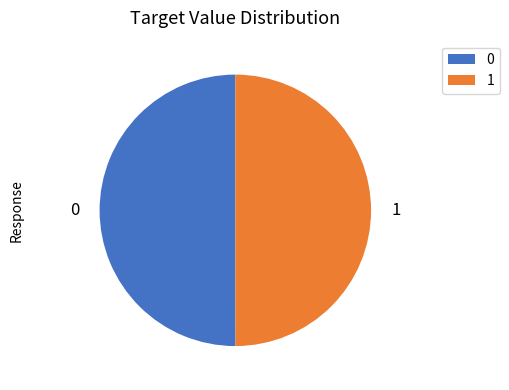

Combined, do 0 and 1 account for over 50%?

Yes